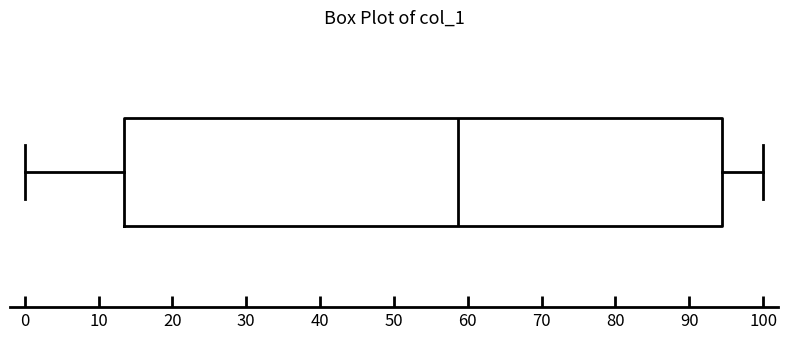

Read this box plot against the x-axis: the position of the median line, the range covered by the box, and the ends of both whiskers. The values are not printed on the chart, so give them approximately, as read against the axis.

median 59, box 13 to 94, whiskers 0 to 100